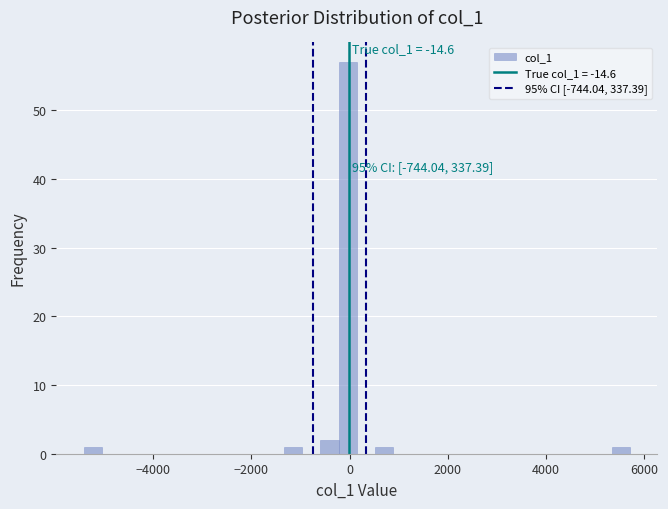

Read against the x-axis, roughly where is the centre of the tallest bar?

0